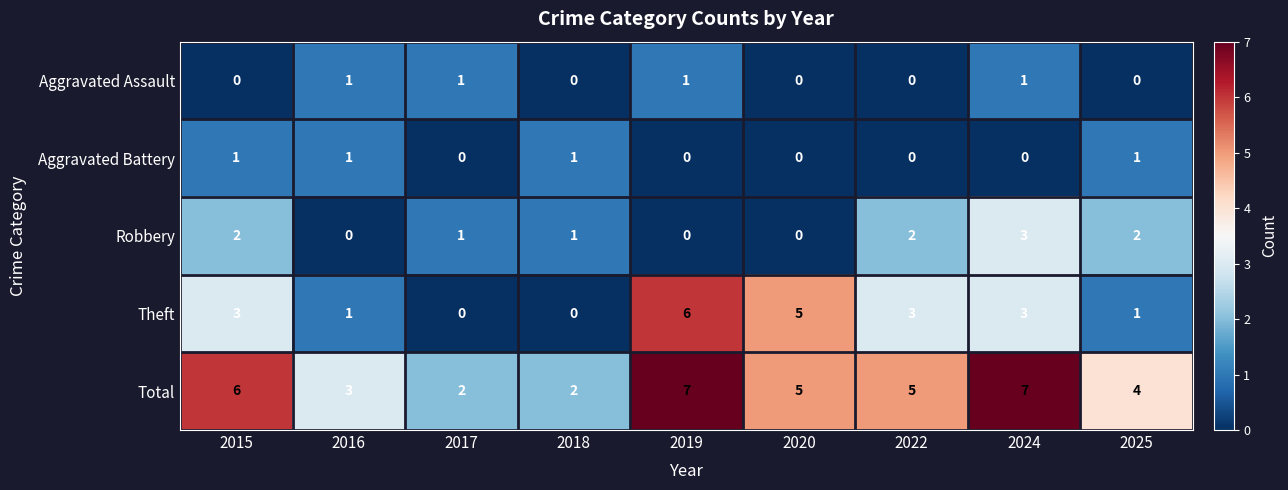

What is the sum of all Aggravated Battery values?

4